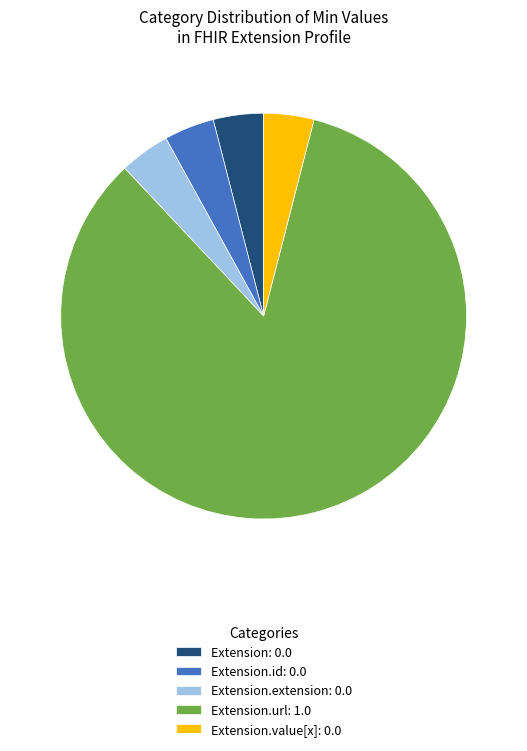

Is there any slice that represents more than half of the pie?

Yes